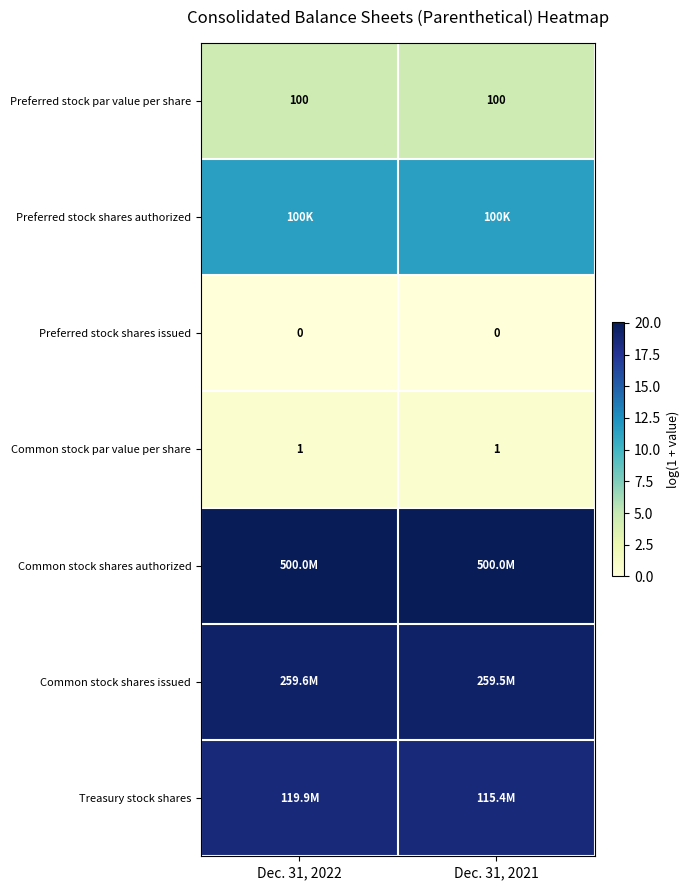

Which series has the widest spread of values?

Treasury stock shares